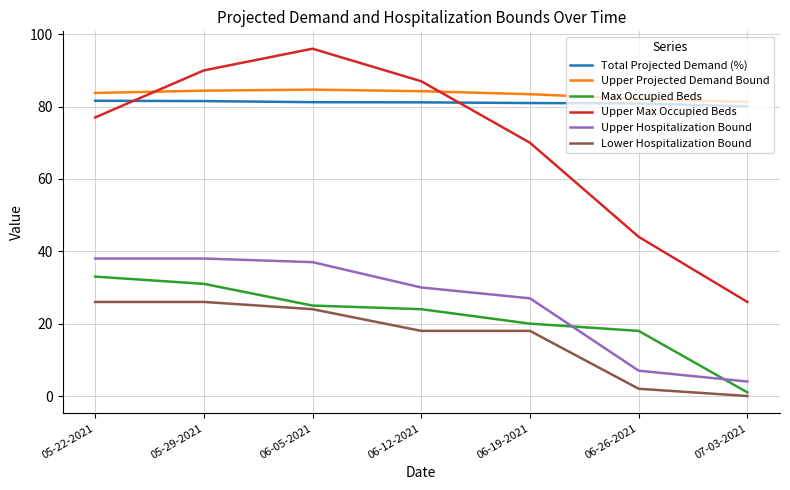

True or false: Upper Hospitalization Bound and Total Projected Demand (%) intersect in this chart.

False